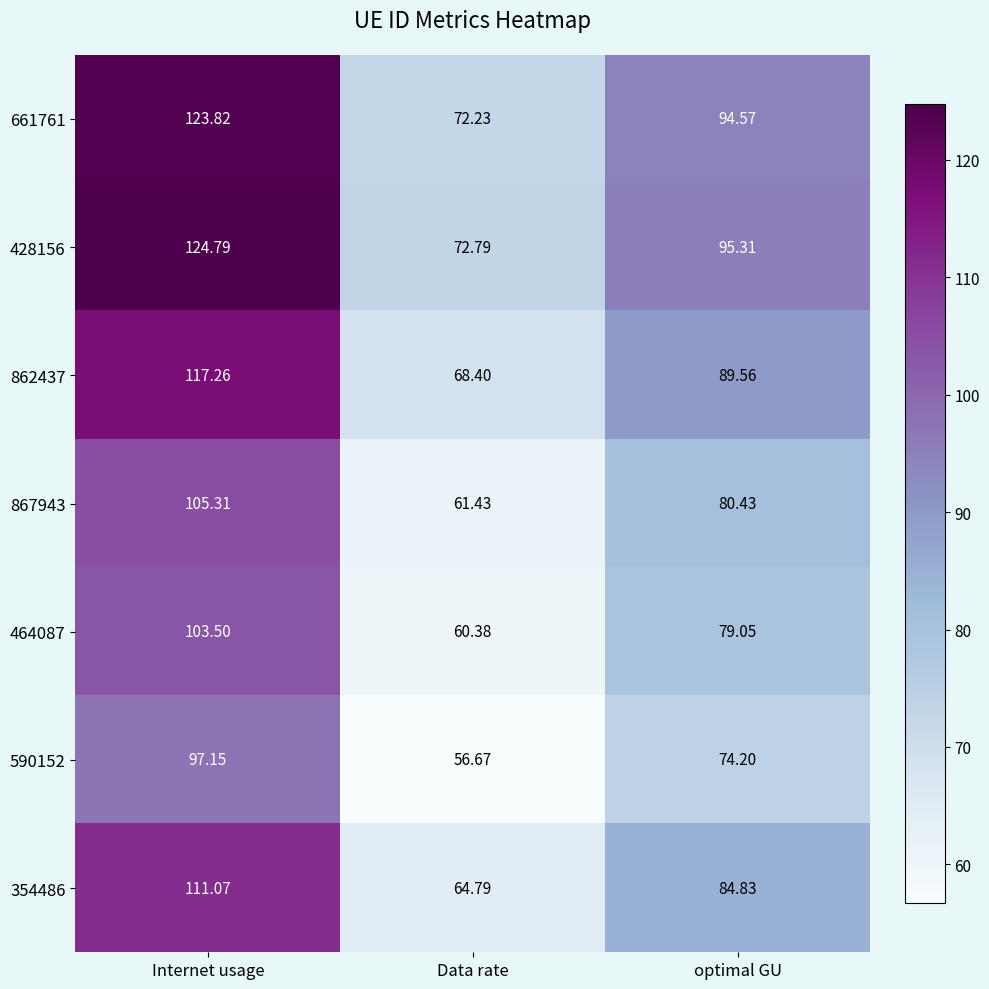

Is the value of 661761 at optimal GU greater than the value of 862437 at Data rate?

Yes